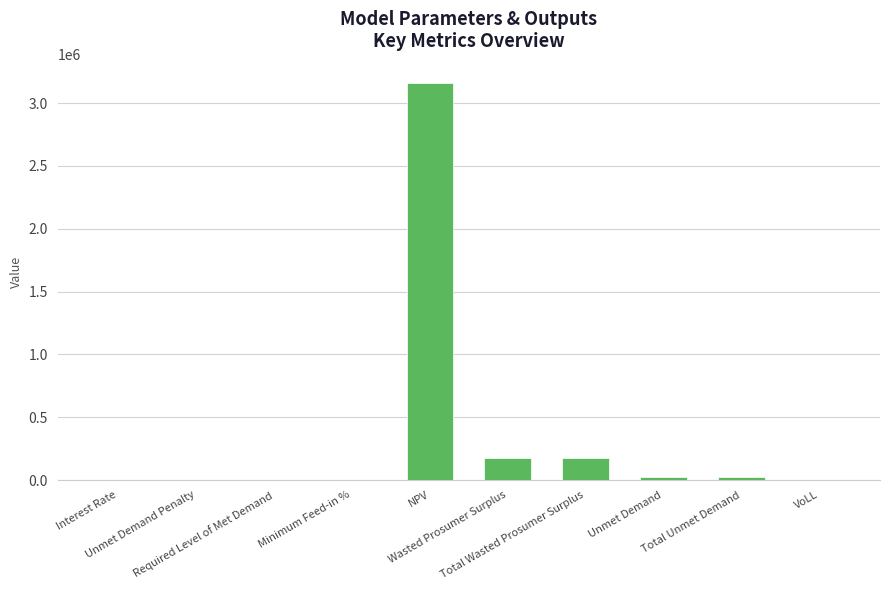

What is the greatest value displayed?

3155628.9